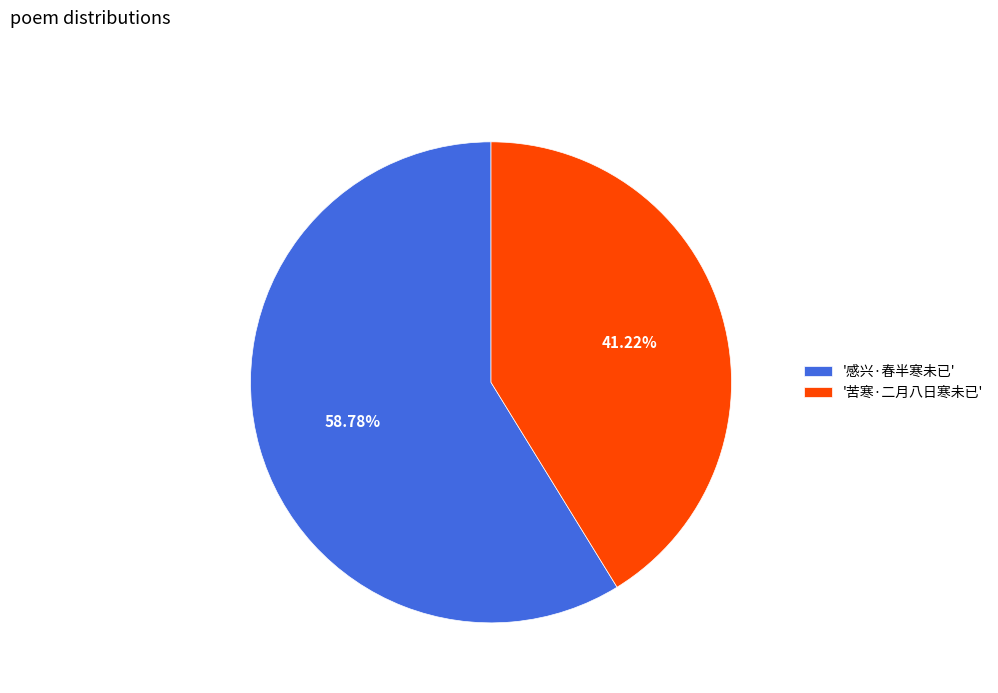

To the nearest percent, what is the average slice percentage?

50%